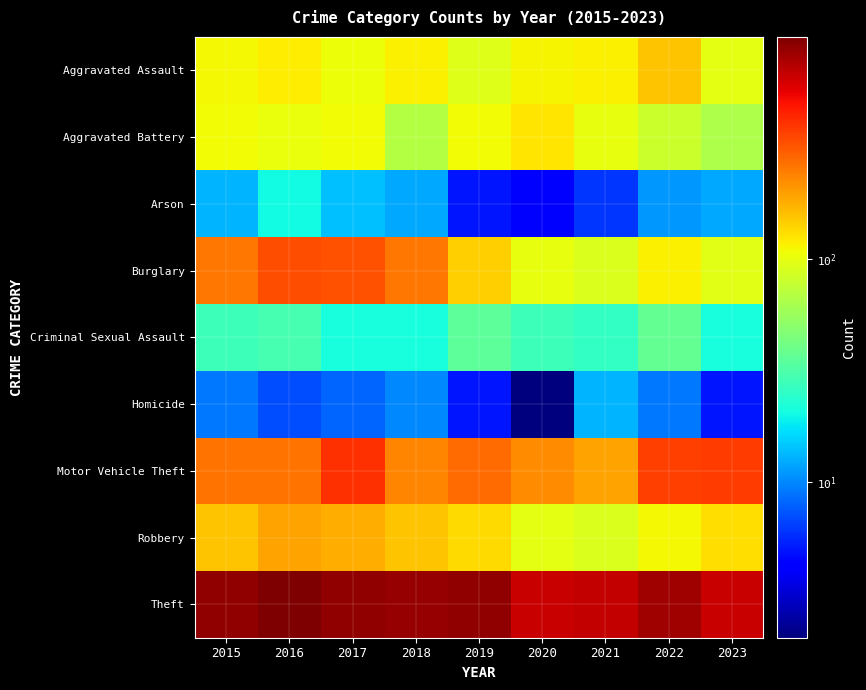

What is the total value across all series at 2022?

1712